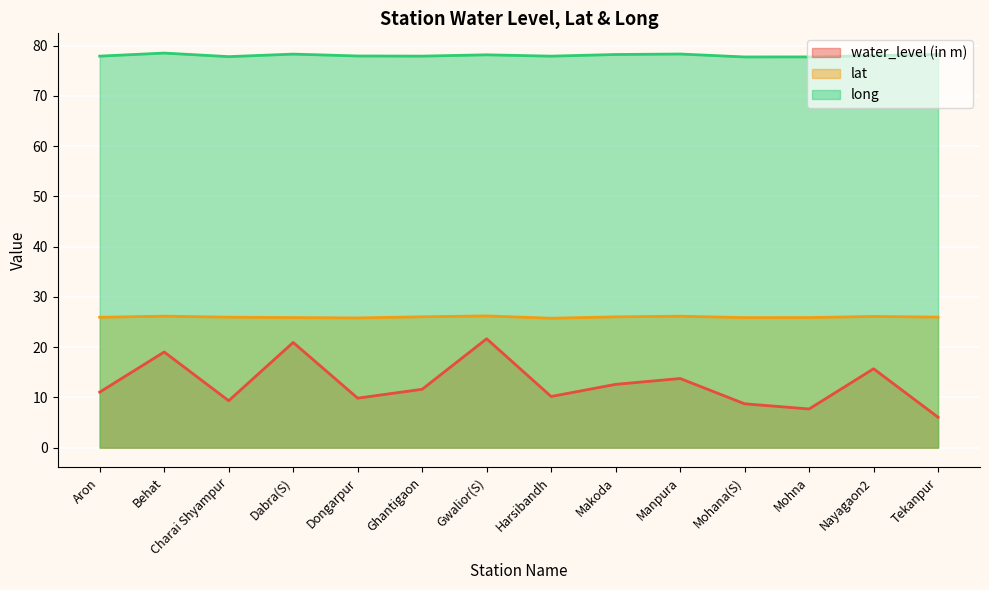

Which series has the largest range (max minus min)?

water_level (in m)